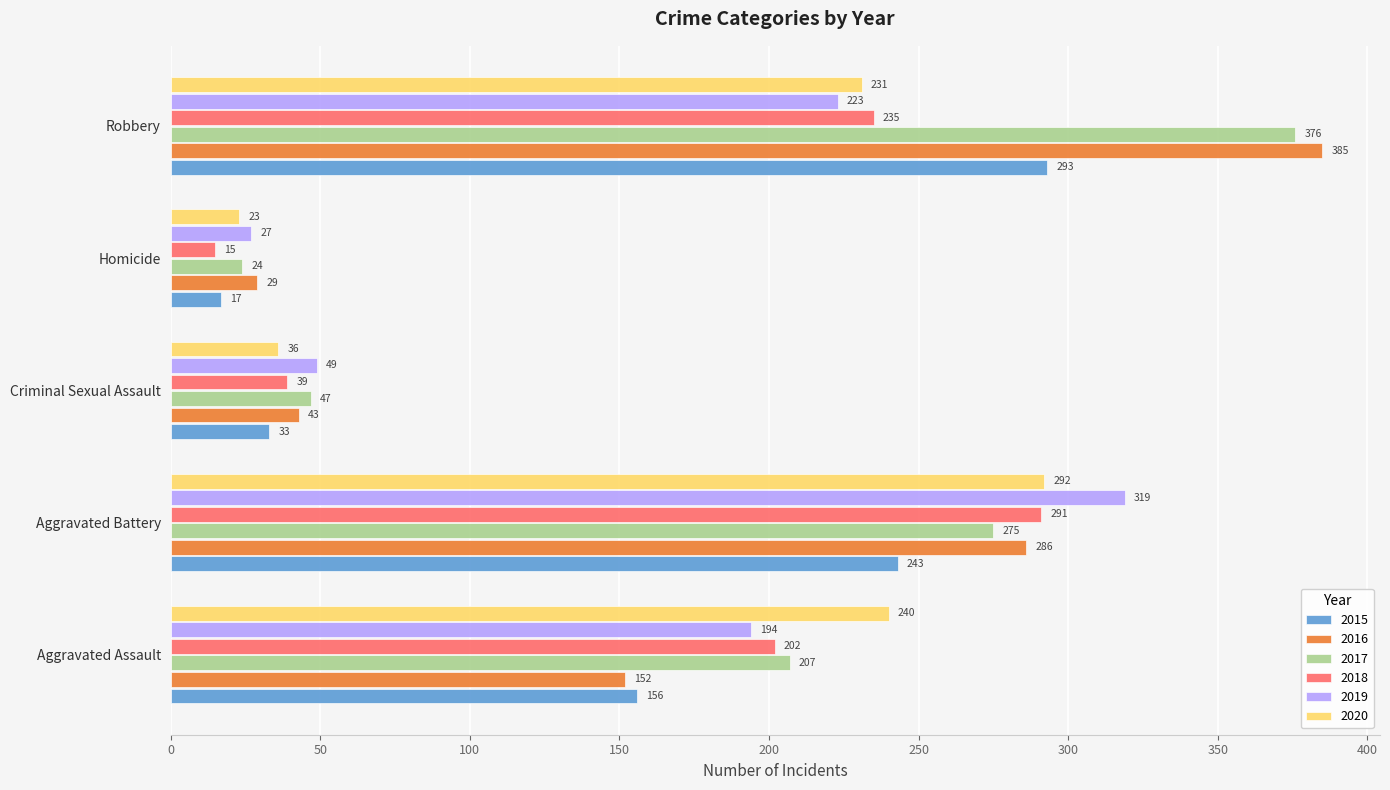

Which series has the largest total across all categories?

2017